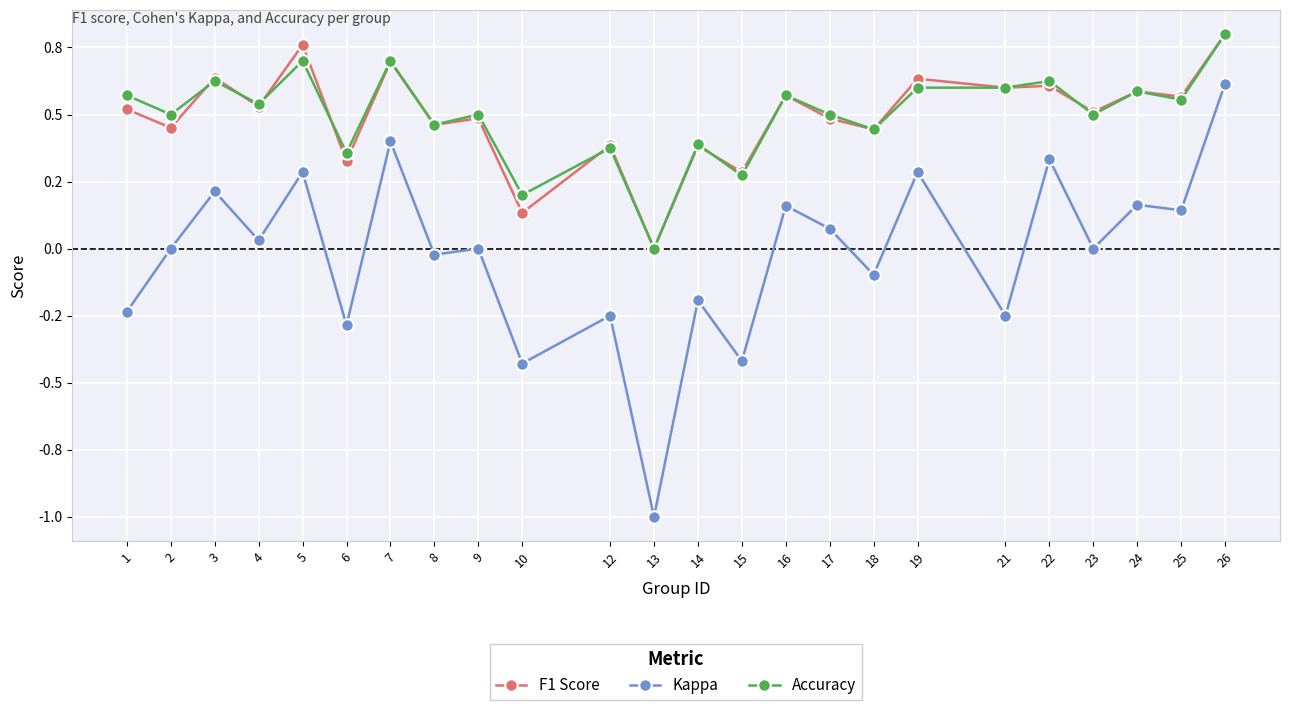

What are all the series names shown in the legend?

F1 Score, Kappa, Accuracy